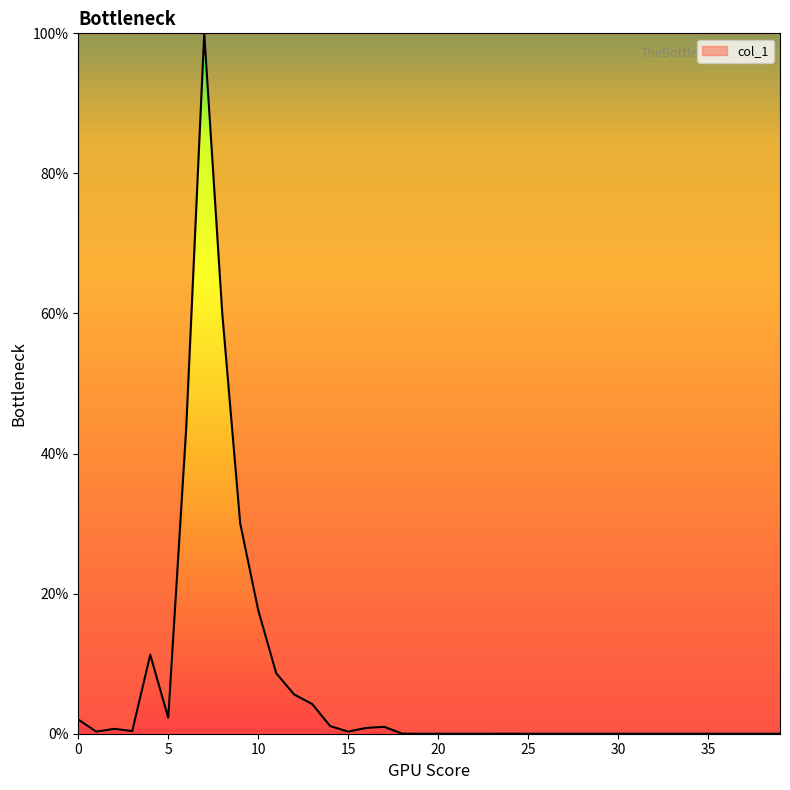

Rank the categories by value from highest to lowest.

7, 8, 6, 9, 10, 4, 11, 12, 13, 5, 0, 14, 17, 16, 2, 3, 15, 1, 18, 24, 23, 19, 20, 21, 22, 25, 26, 27, 28, 29, 30, 31, 32, 33, 34, 35, 36, 37, 38, 39